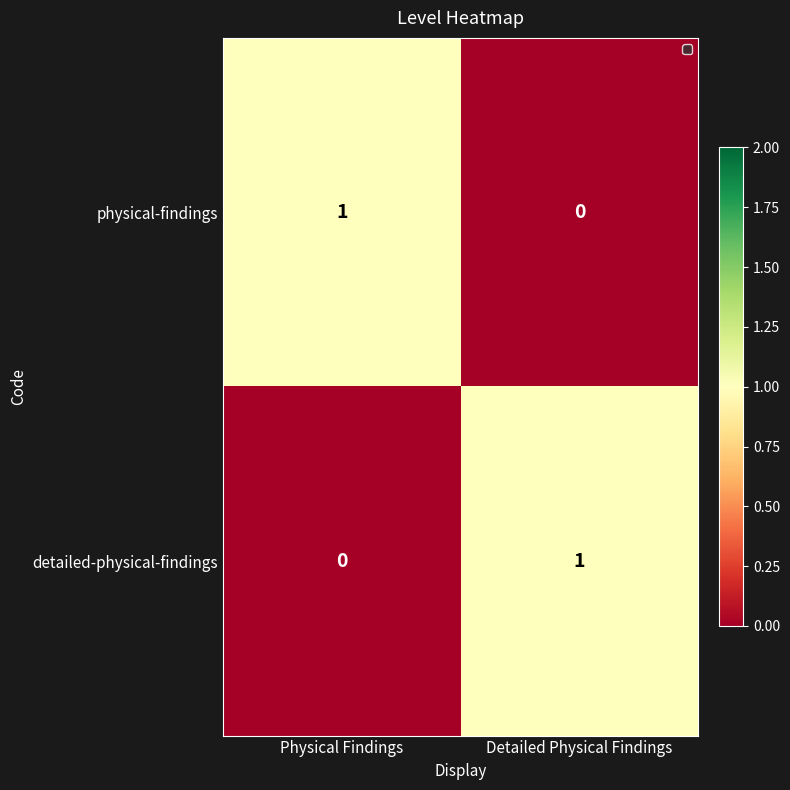

What is the greatest value displayed?

1